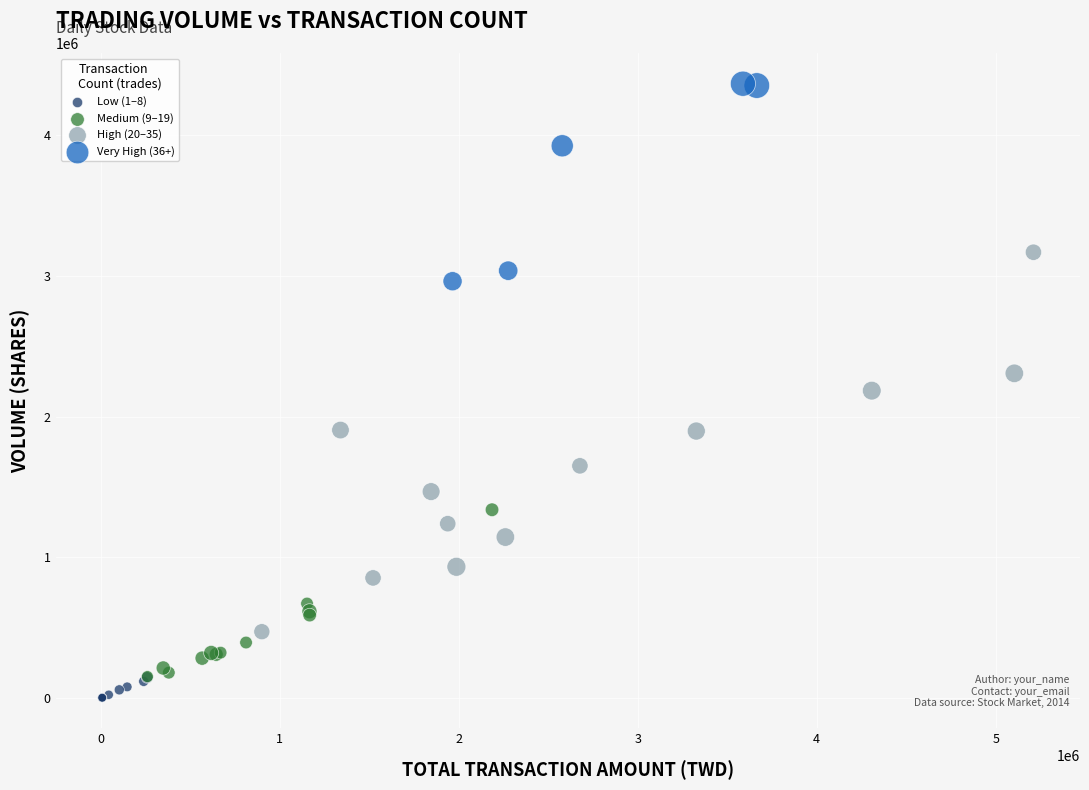

What are all the series names shown in the legend?

Low (1–8), Medium (9–19), High (20–35), Very High (36+)